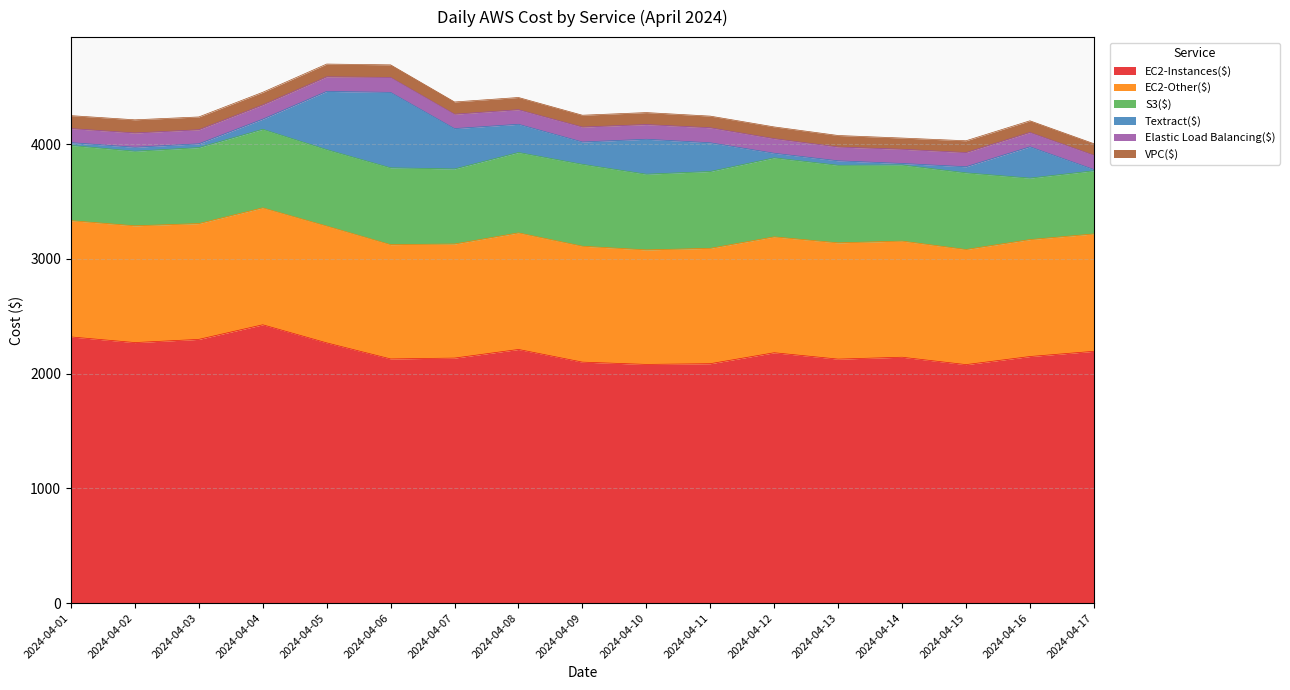

Between 2024-04-17 and 2024-04-04, which is larger?

2024-04-04